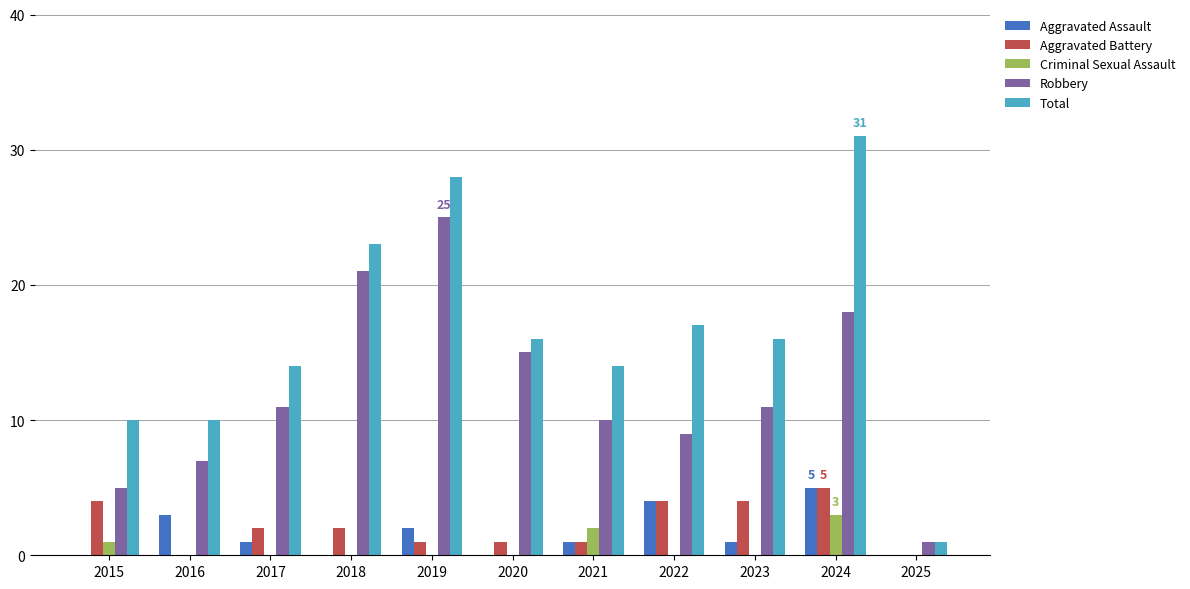

True or false: Total has a value of 28 at 2019.

True